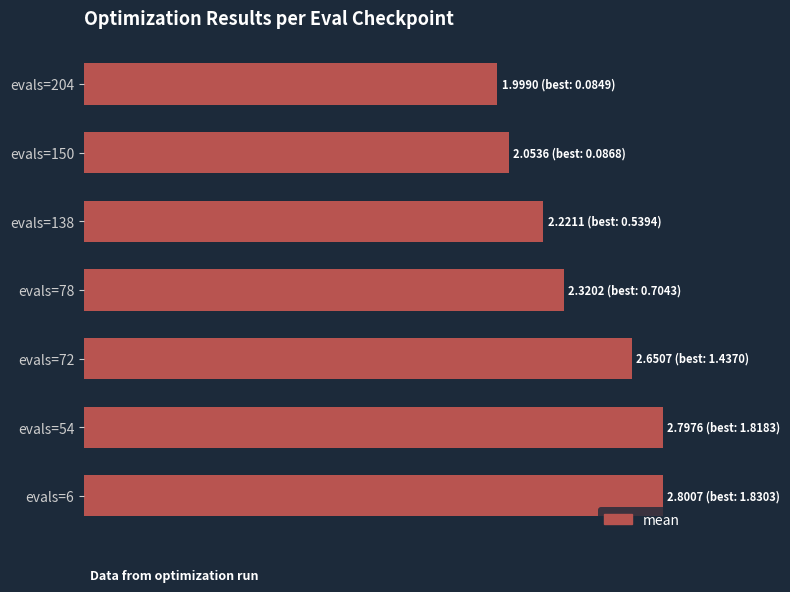

Which label corresponds to the smallest value in the chart?

evals=204